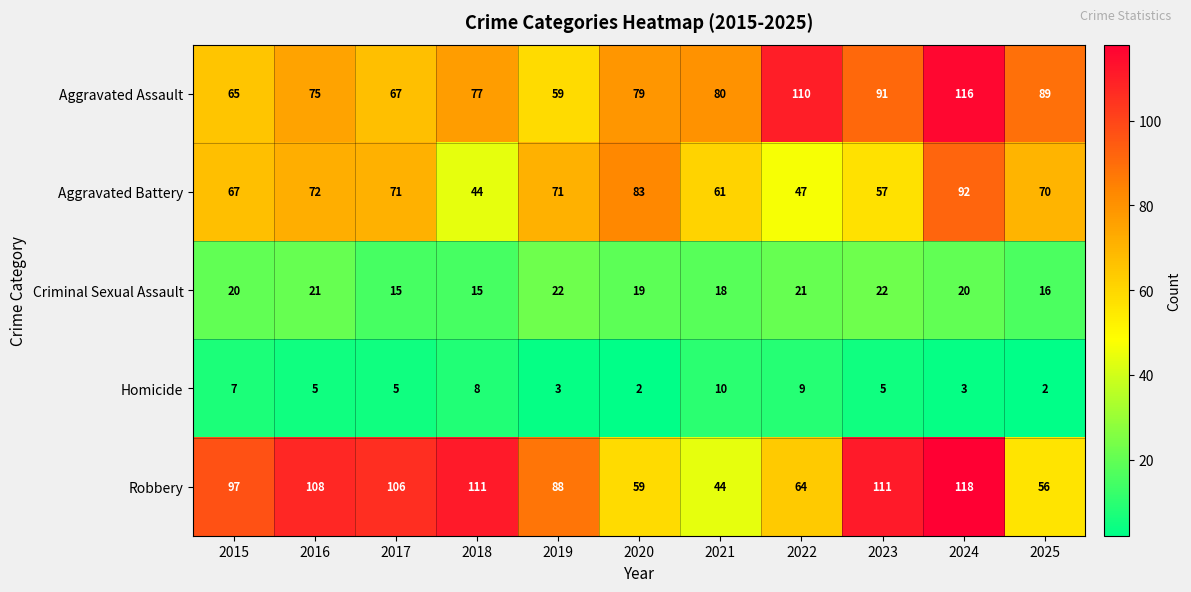

What is the sum of the Aggravated Assault values at 2016 and 2020?

154